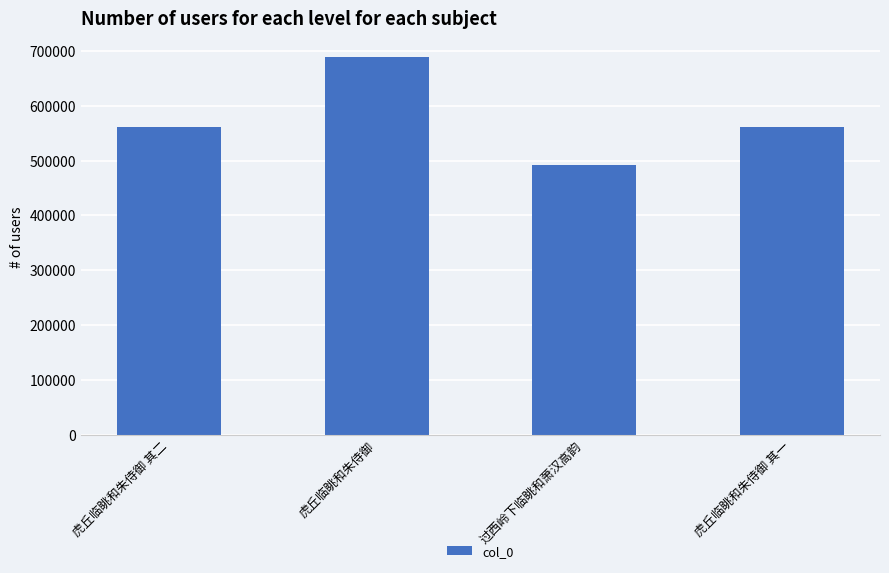

The value at 虎丘临眺和朱侍御 is 1029715. True or false?

False